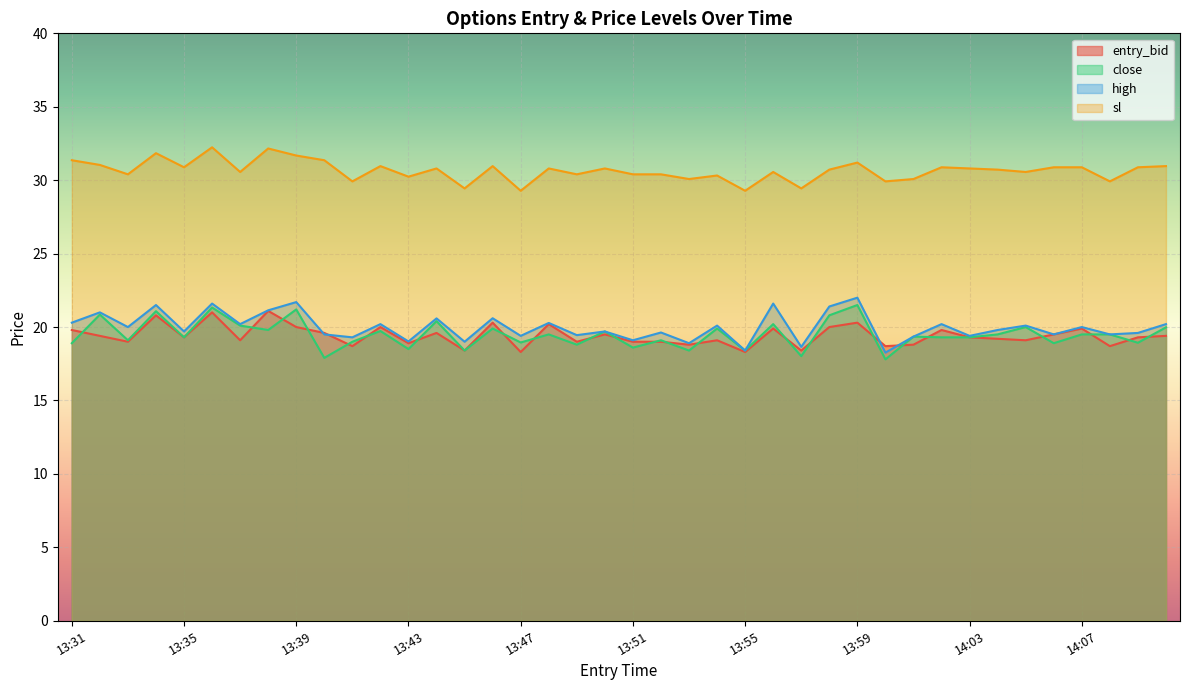

Between which two adjacent categories do entry_bid and high first intersect?

13:39 and 13:40